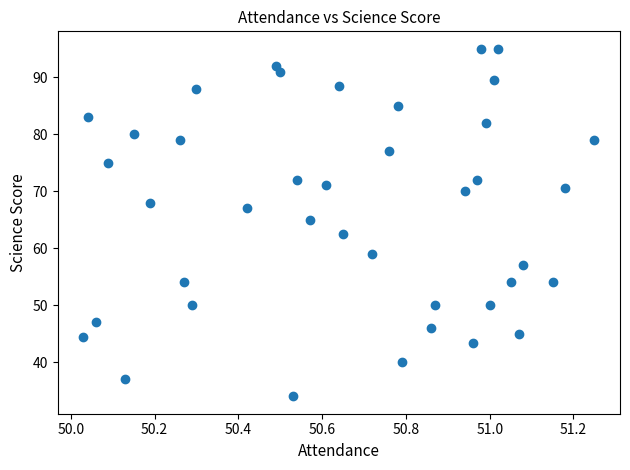

What is the range of Y values (max minus min)?

61.0